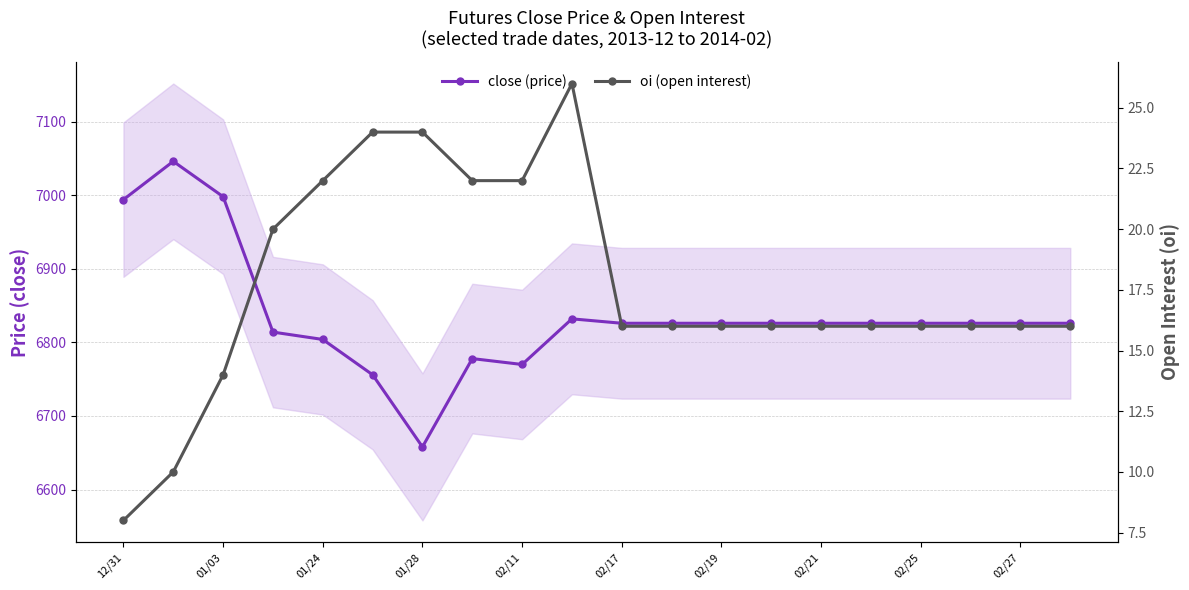

What is the value of the close (price) point at the 12th from the left?

6826